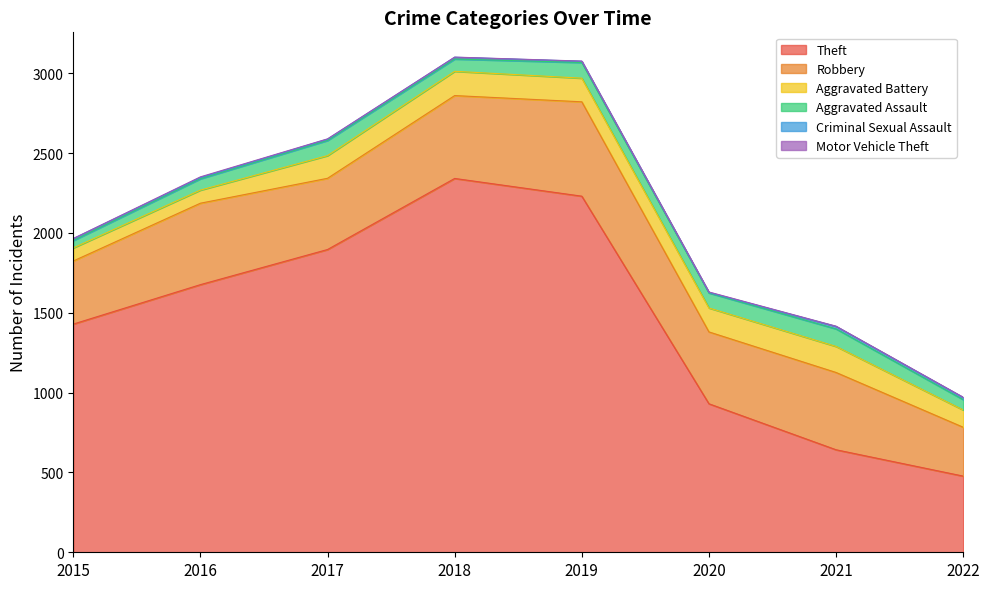

How many data points in Aggravated Battery are less than 148?

4